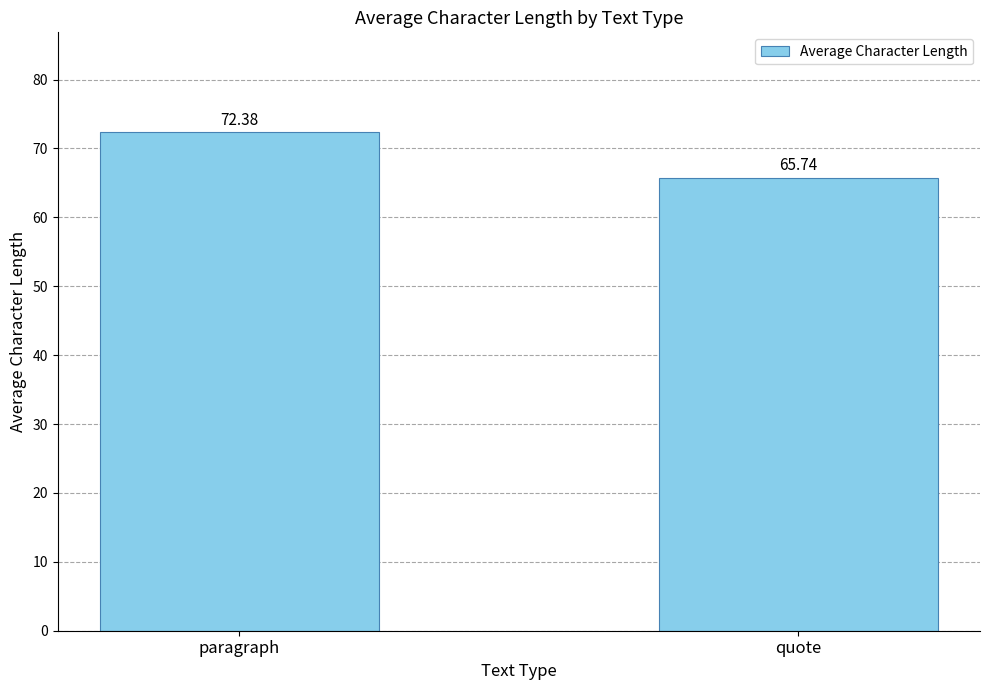

Reading left to right, list all the values displayed in this chart.

72.4	65.7